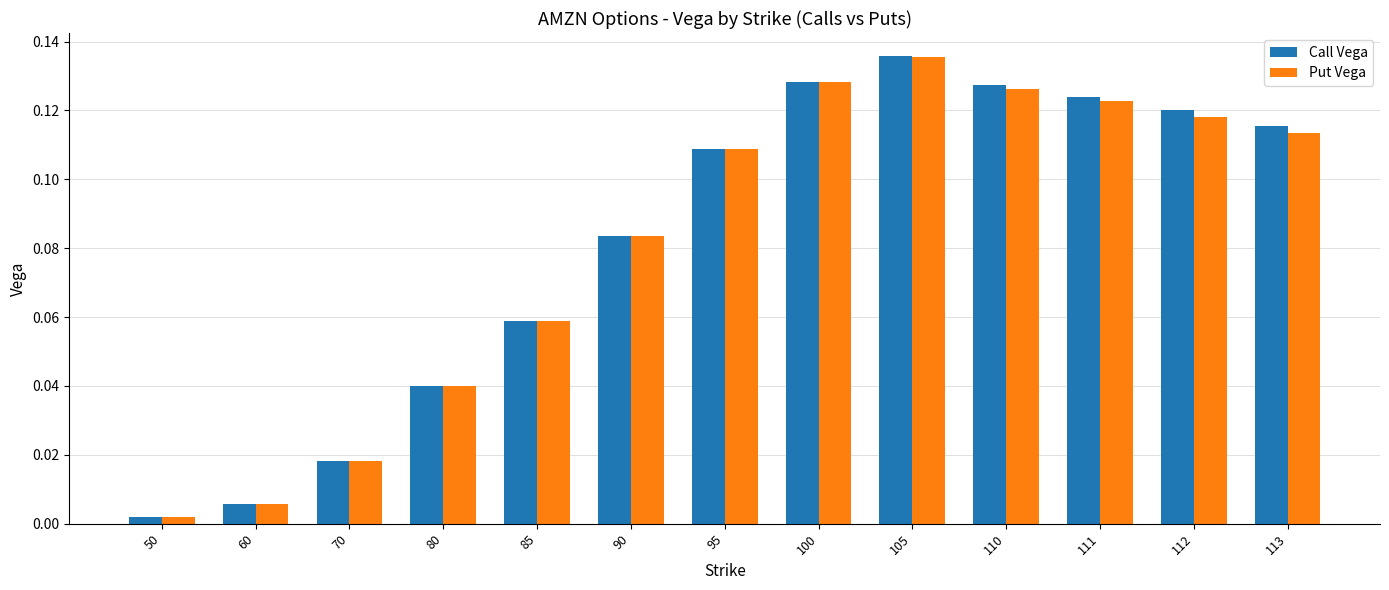

At which category does the chart reach its minimum across all series?

50